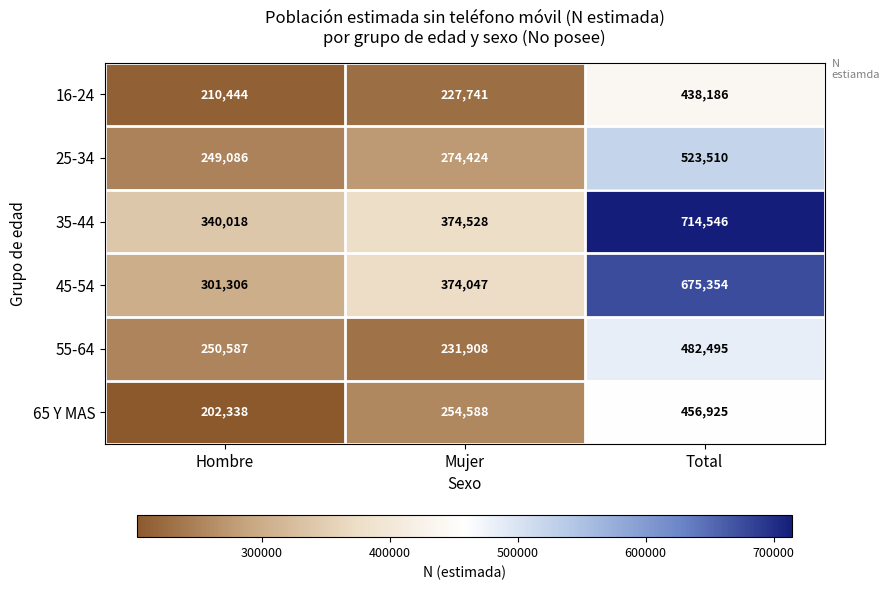

What is the total value across all series at Total?

3291016